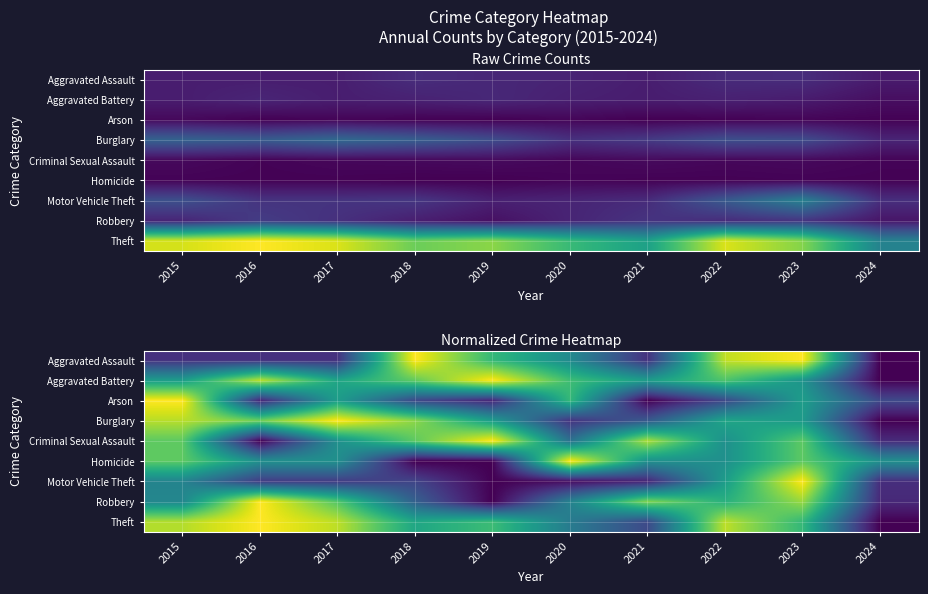

What is the sum of the Motor Vehicle Theft values at 2018 and 2021?

0.3